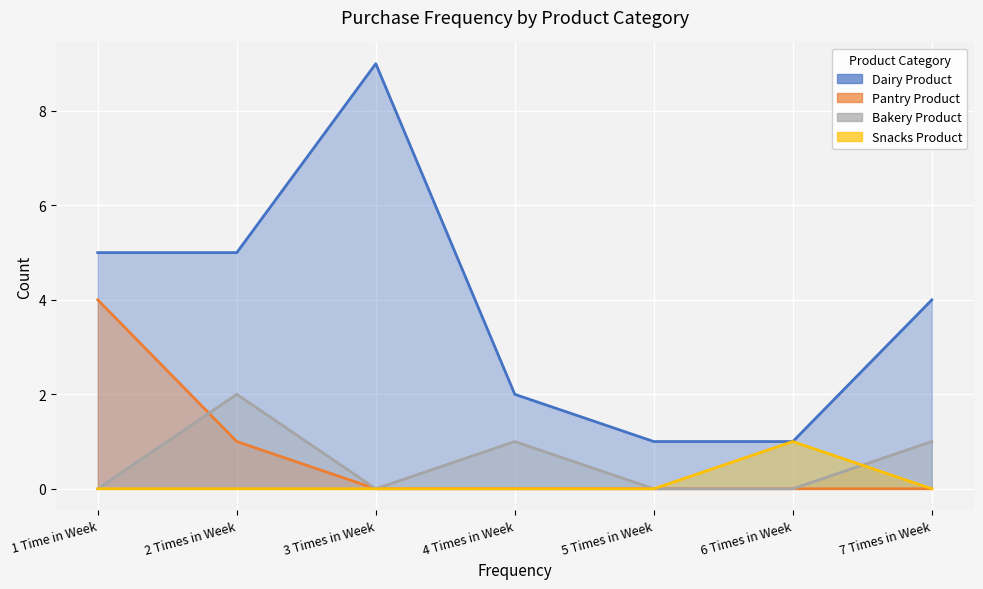

The value of Bakery Product at 7 Times in Week is 1. True or false?

True